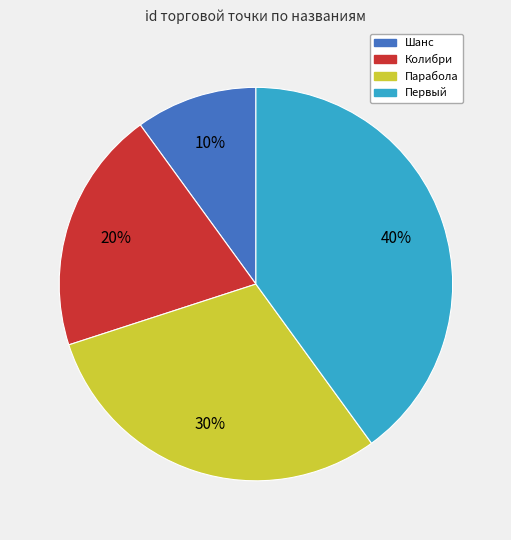

To the nearest percent, what percentage of the pie is Колибри?

20%